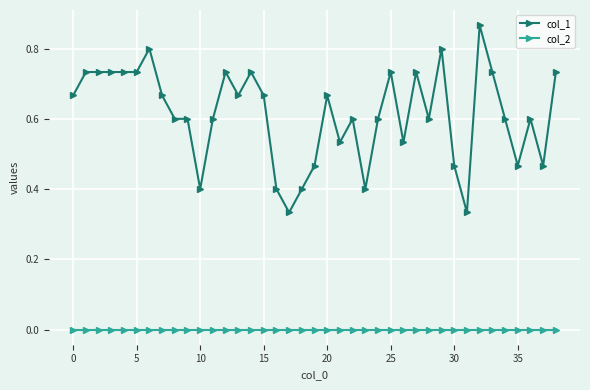

How many lines are shown in the chart?

2